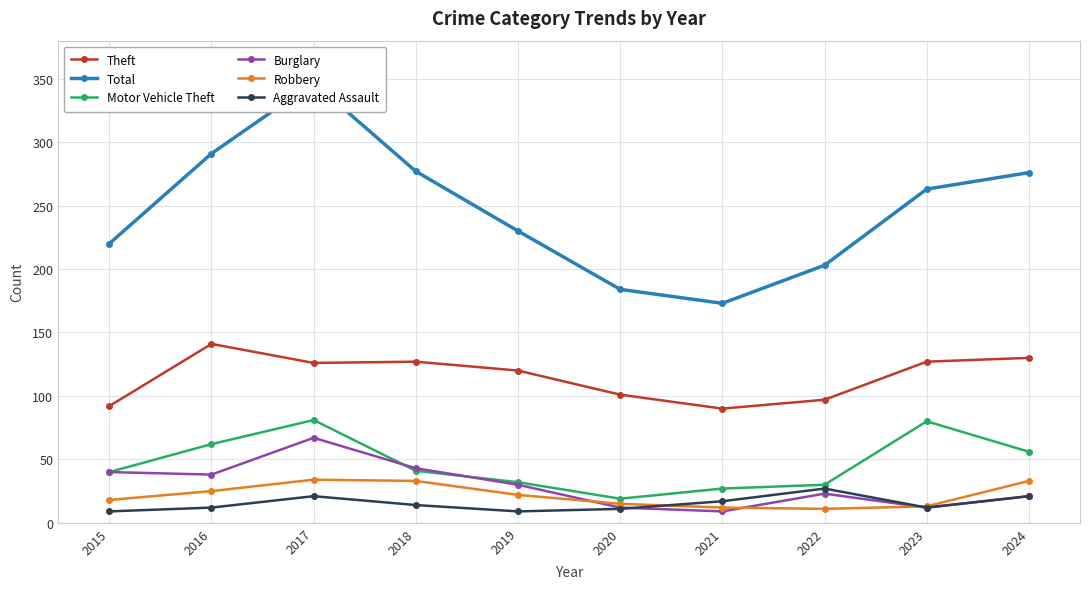

True or false: Burglary and Theft cross at least once.

False